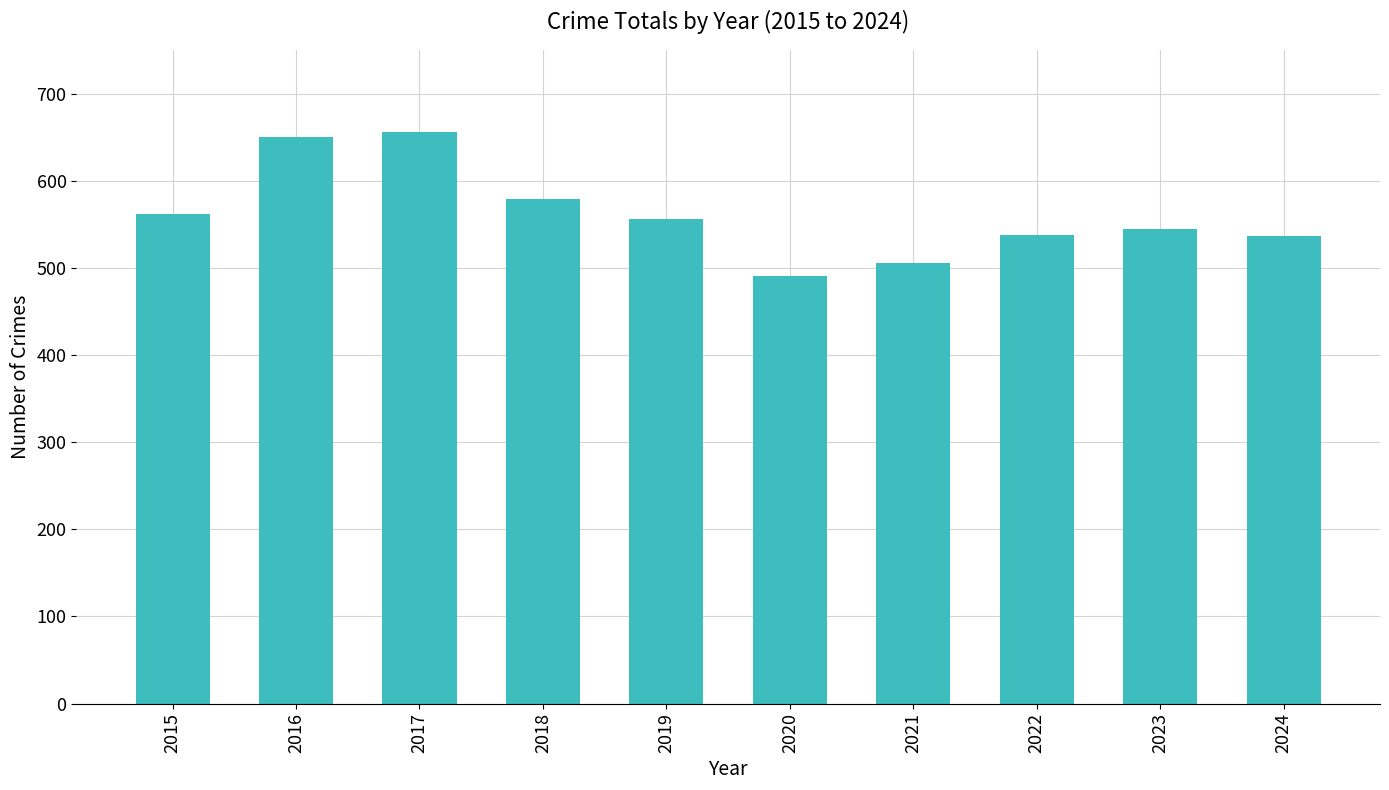

What is the value of the 2nd bar from the left?

650